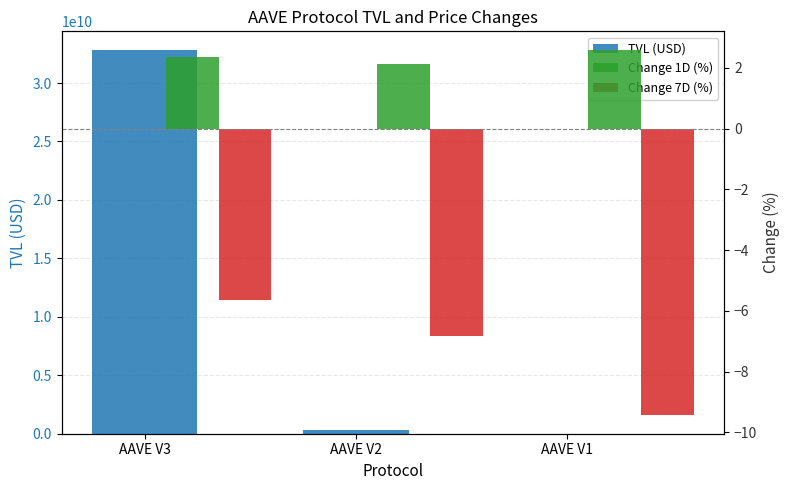

Which has a higher value, AAVE V2 or AAVE V3?

AAVE V3